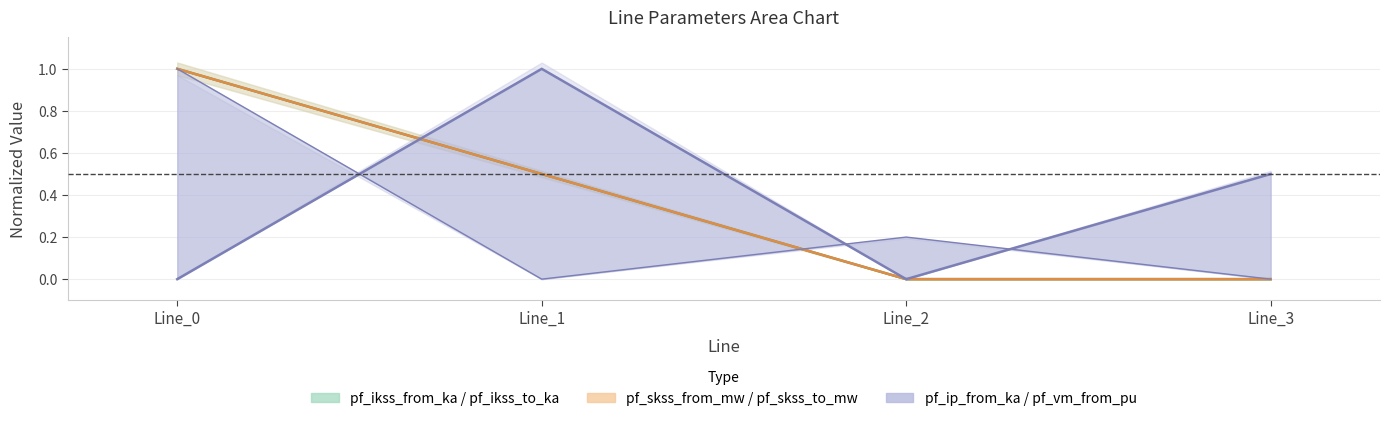

Reading left to right, extract all data points from this chart.

pf_ikss_to_ka: Line_0=1.0	Line_1=0.5	Line_2=0.0	Line_3=0.0
pf_skss_to_mw: Line_0=1.0	Line_1=0.5	Line_2=0.0	Line_3=0.0
pf_vm_from_pu: Line_0=0.0	Line_1=1.0	Line_2=0.0	Line_3=0.5